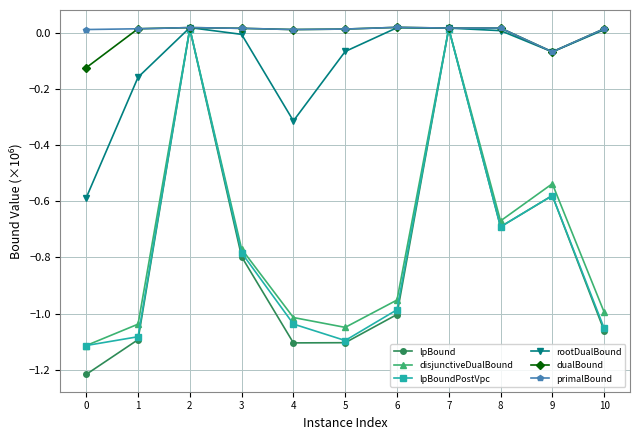

True or false: lpBoundPostVpc has a value of -0.5 at 6.

False